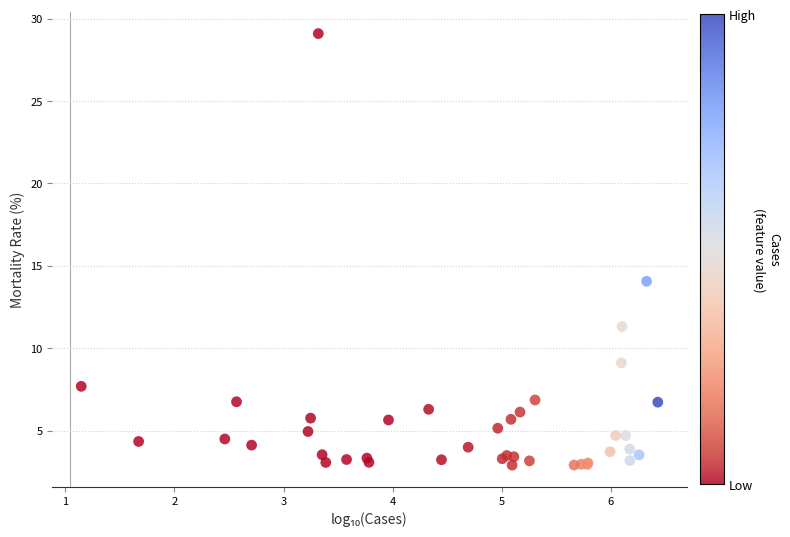

What Y value in the scatter plot is closest to 16?

14.1